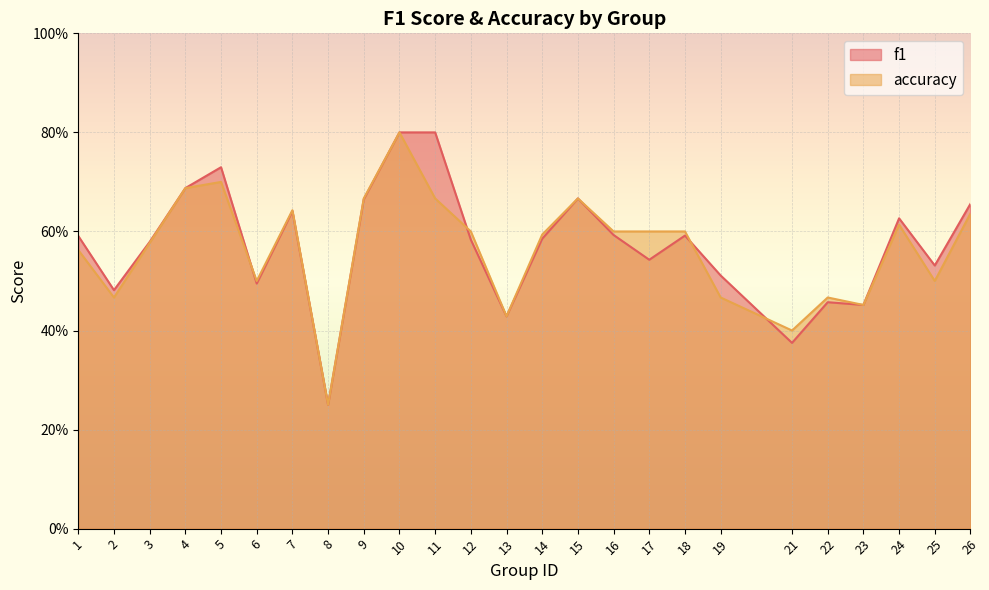

Between 18 and 4, which is larger?

4